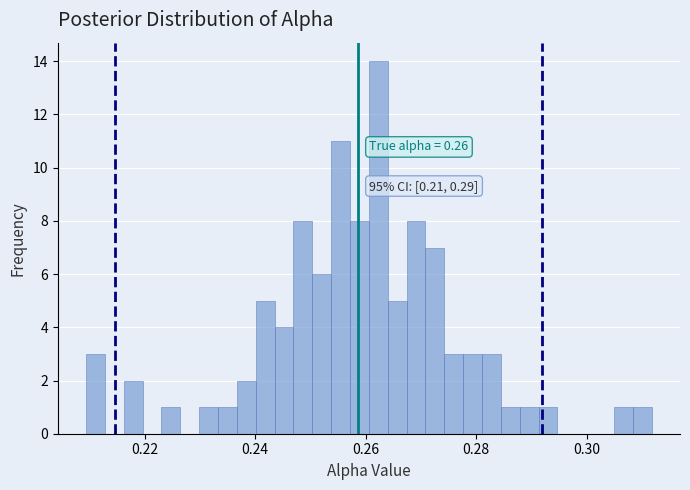

Around what value on the x-axis is the tallest bar? Give the approximate position of its centre, as read against the axis.

0.262